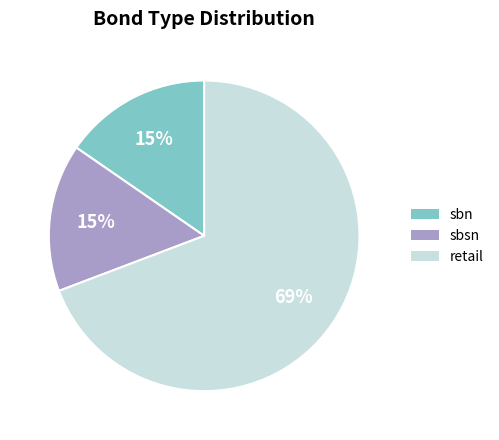

What percentage is the sbsn slice, to the nearest percent?

15%